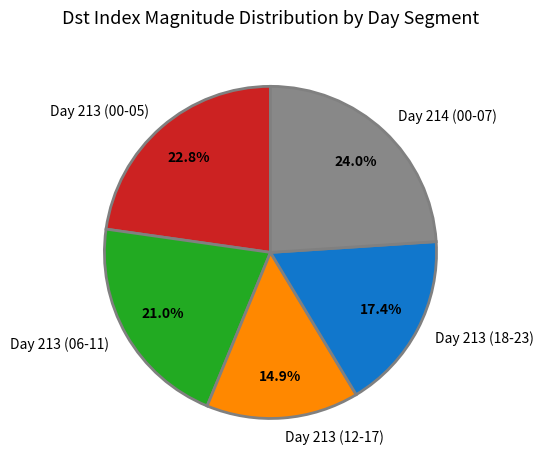

Rank the categories by value from highest to lowest.

Day 214 (00-07), Day 213 (00-05), Day 213 (06-11), Day 213 (18-23), Day 213 (12-17)